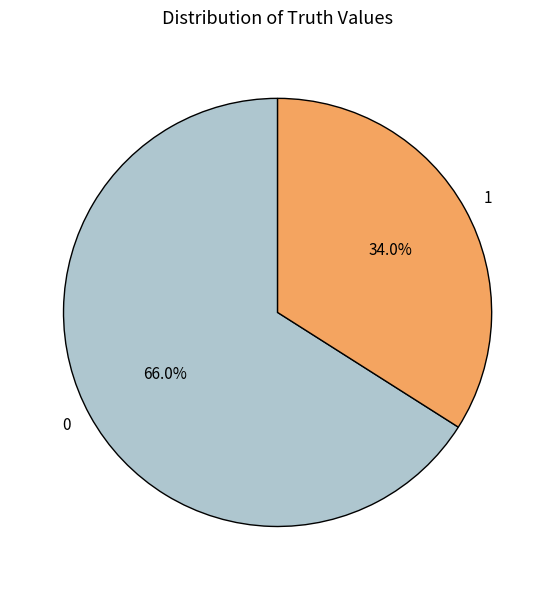

What is the smallest slice in the pie chart?

1